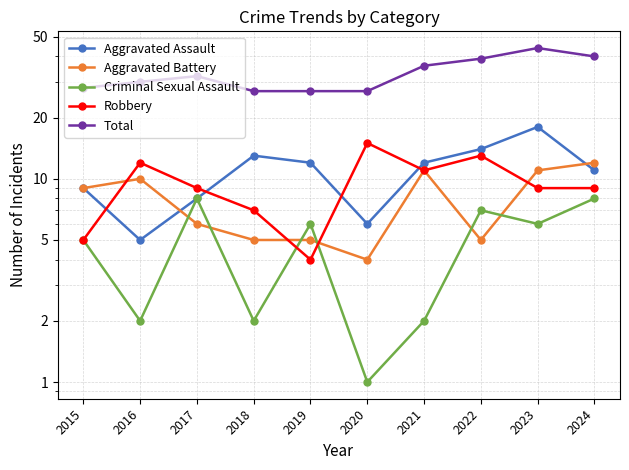

Reading left to right, list all the values displayed in this chart.

Aggravated Assault: 9	5	8	13	12	6	12	14	18	11
Aggravated Battery: 9	10	6	5	5	4	11	5	11	12
Criminal Sexual Assault: 5	2	8	2	6	1	2	7	6	8
Robbery: 5	12	9	7	4	15	11	13	9	9
Total: 28	30	32	27	27	27	36	39	44	40